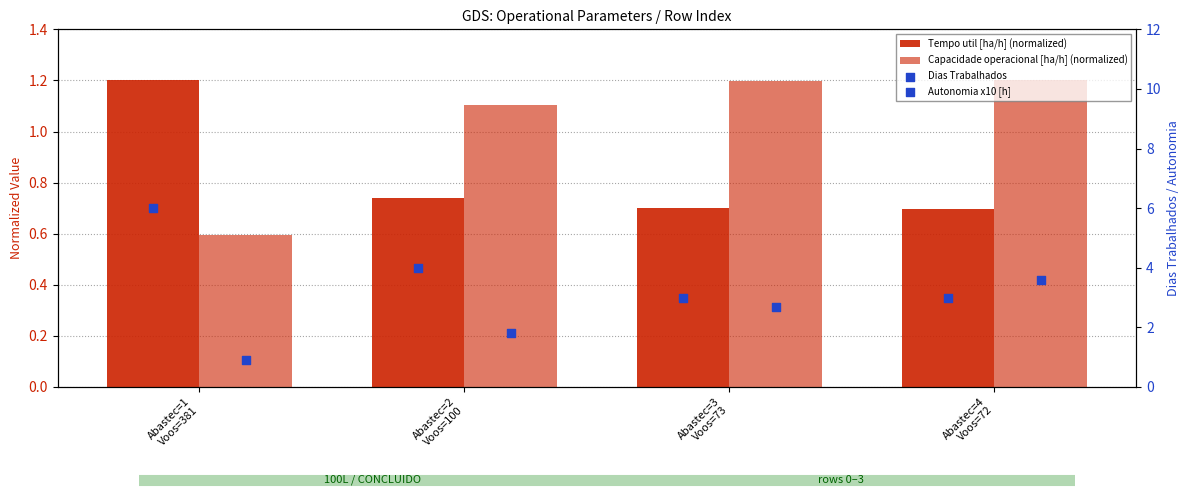

What is the total value across all series at Abastec=3
Voos=73?

7.6